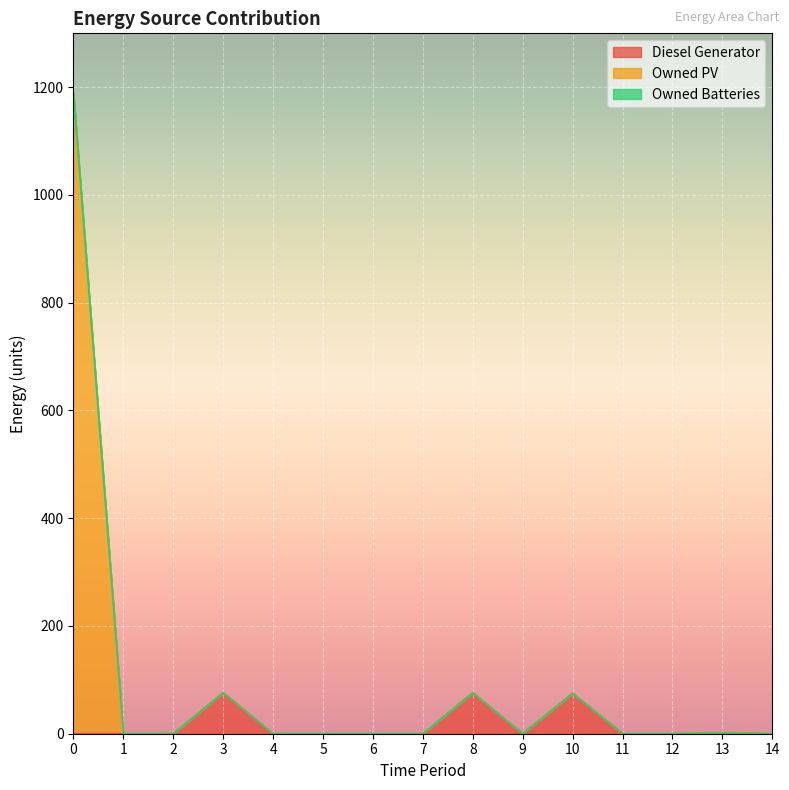

Is it true that Owned PV equals 670 at 2?

False